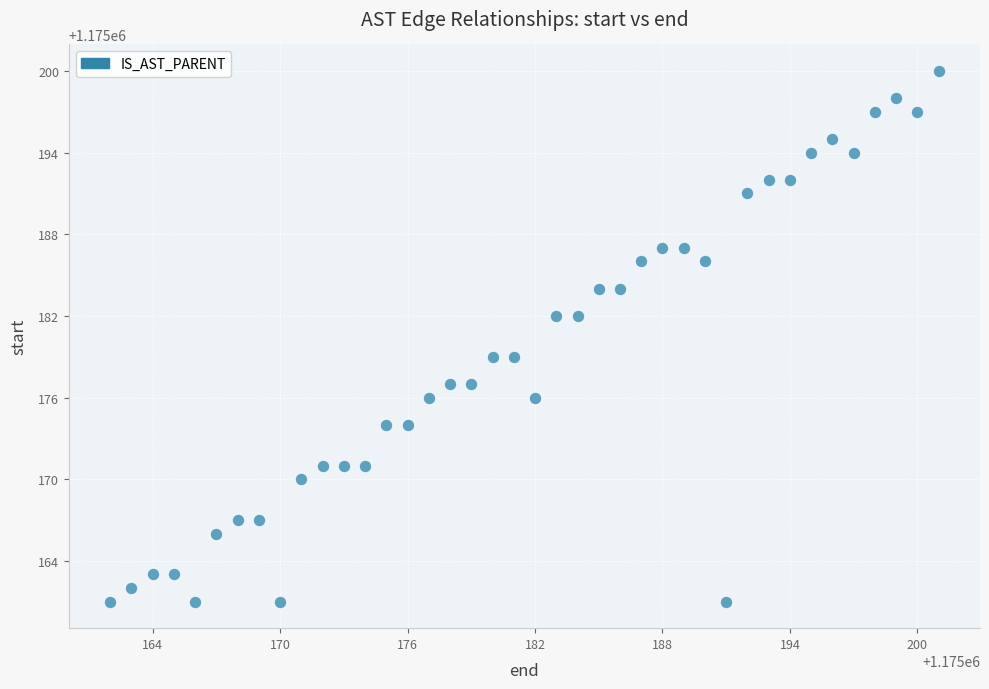

What is the range of X values (max minus min)?

39